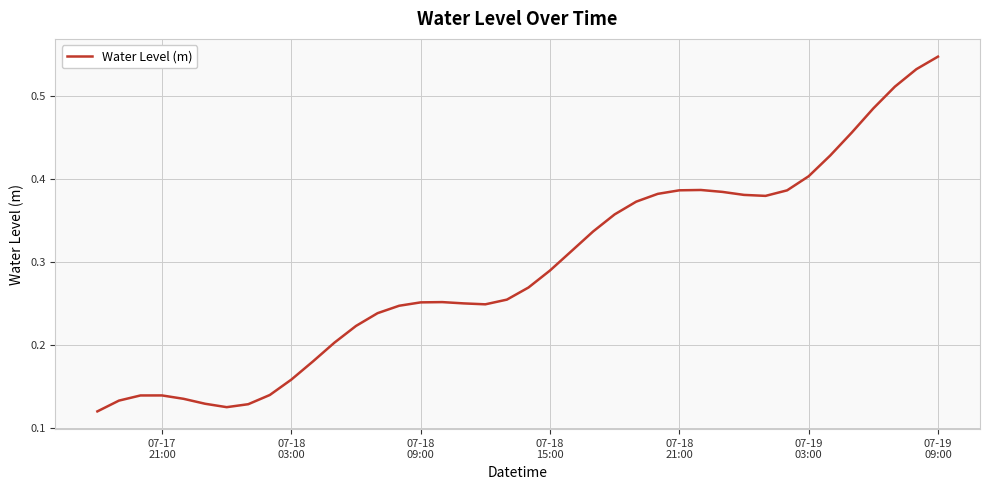

How many lines are shown in the chart?

1